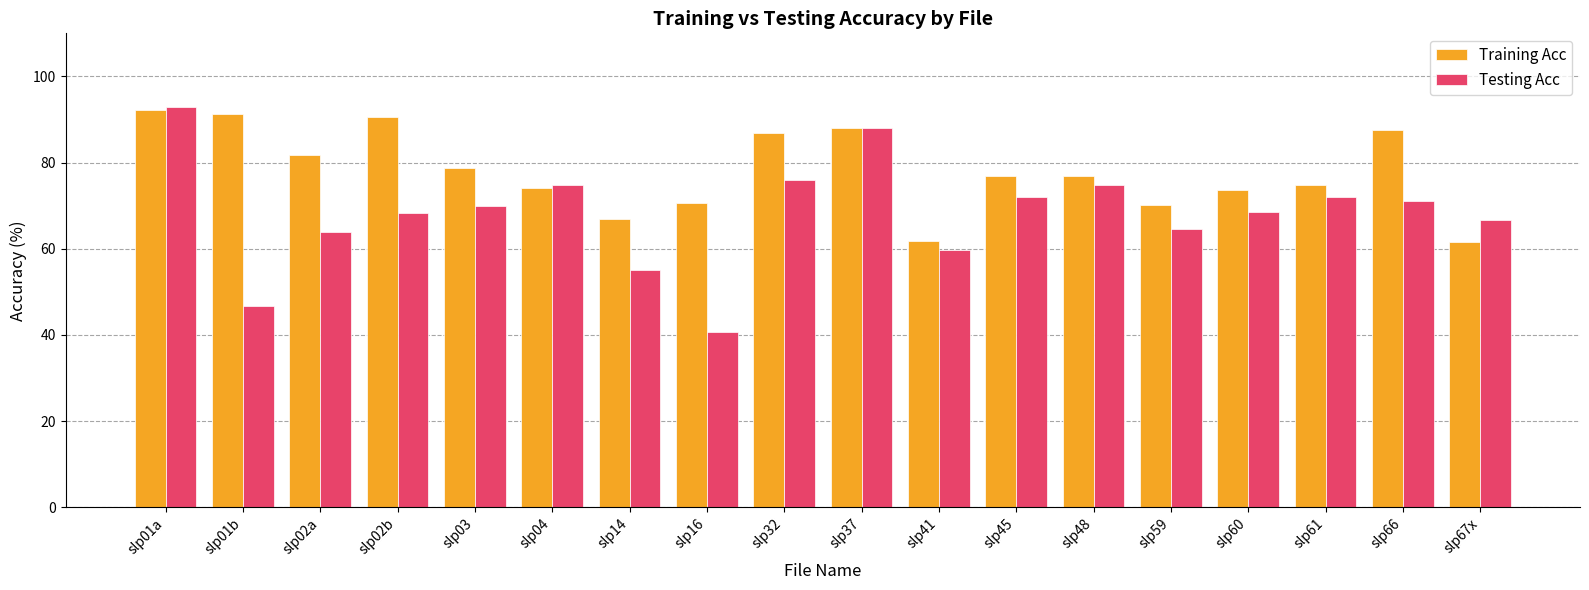

True or false: Testing Acc has a value of 102.1 at slp67x.

False